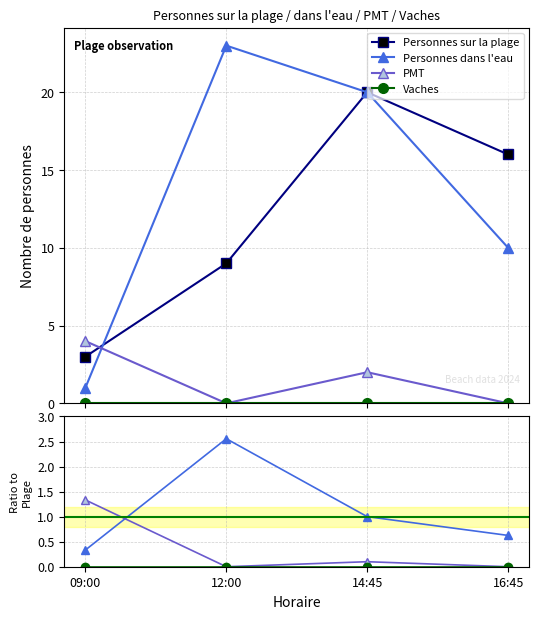

Rank the series at 12:00 from lowest to highest value.

PMT, Vaches, Personnes dans l'eau, Personnes sur la plage